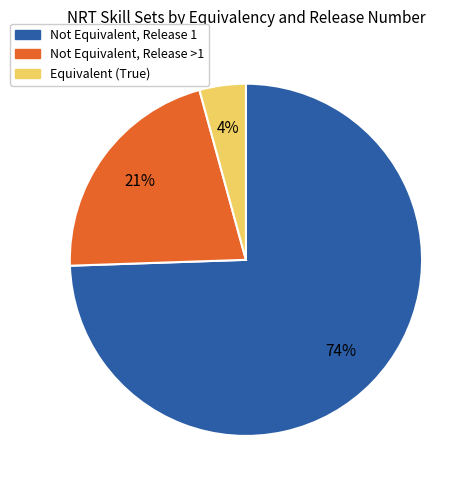

How many slices are in this pie chart?

3